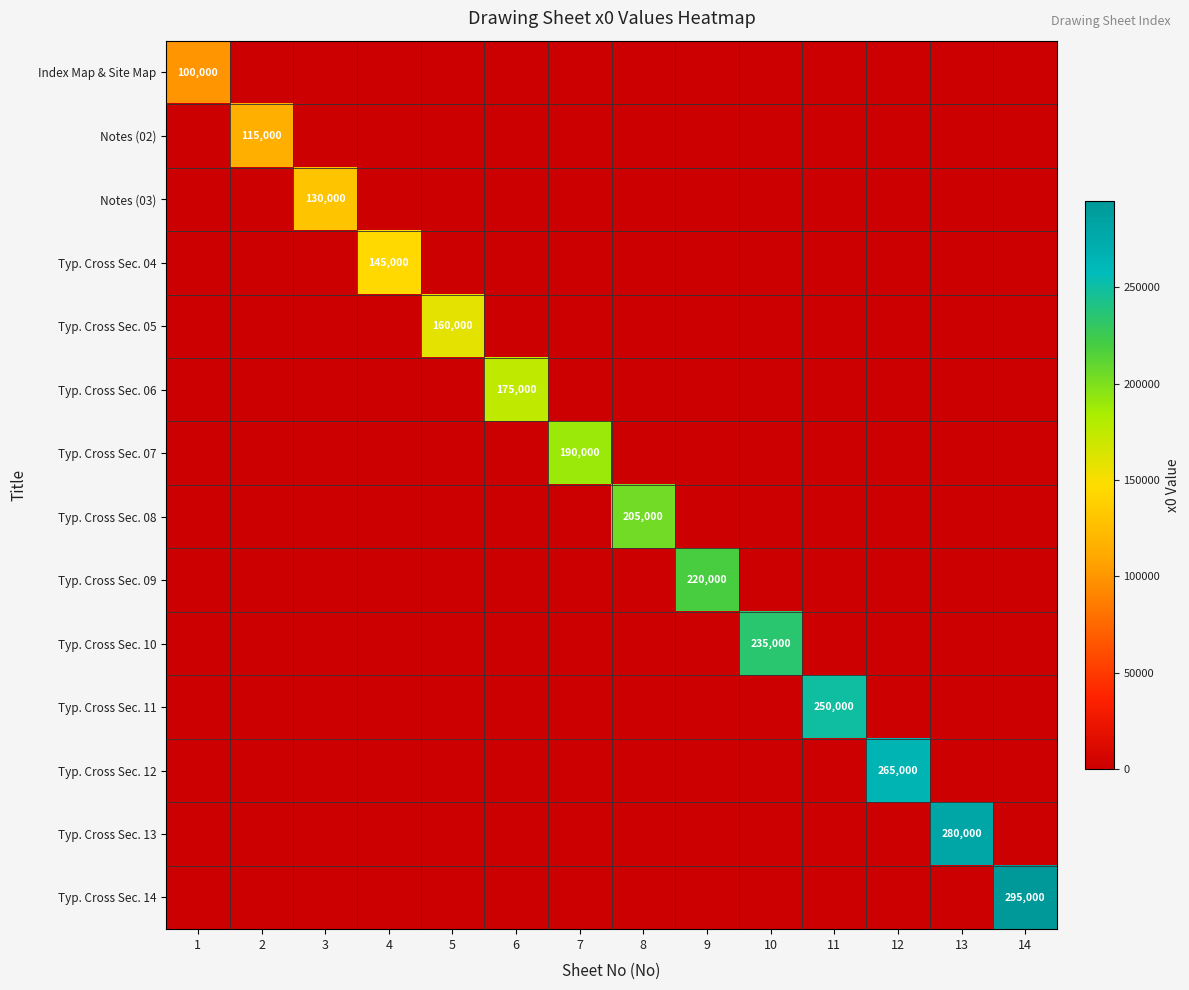

List the labels in order of Typ. Cross Sec. 13 value, largest first.

13, 1, 2, 3, 4, 5, 6, 7, 8, 9, 10, 11, 12, 14